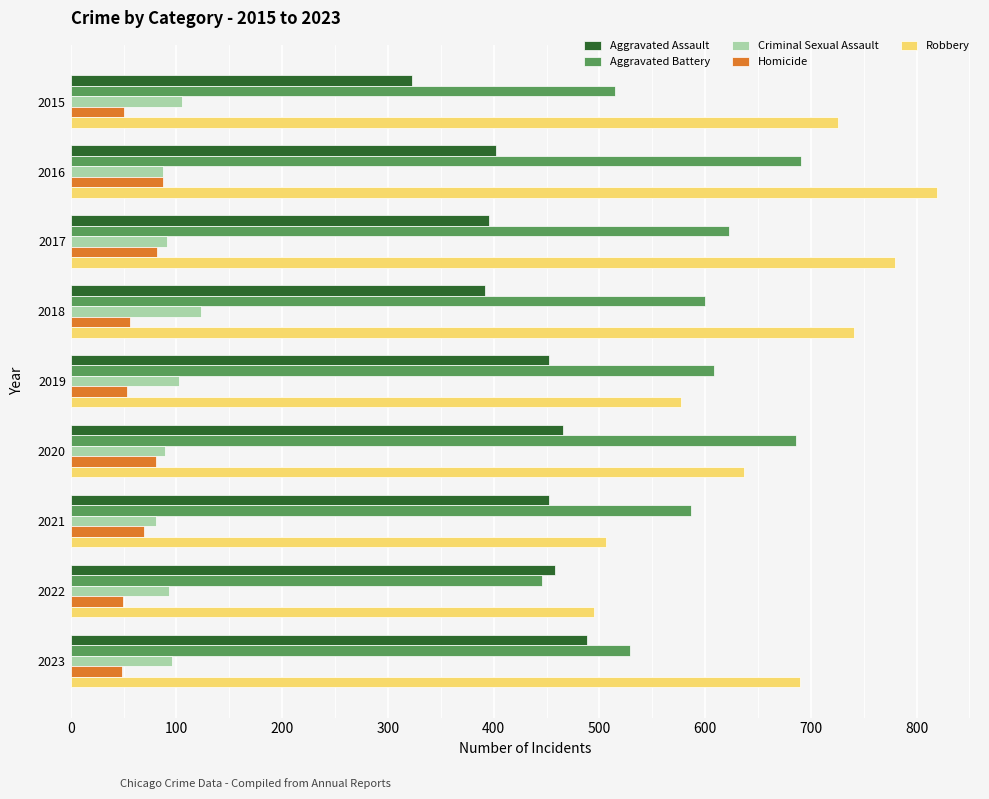

Where is Aggravated Battery nearest to the value 568?

2021